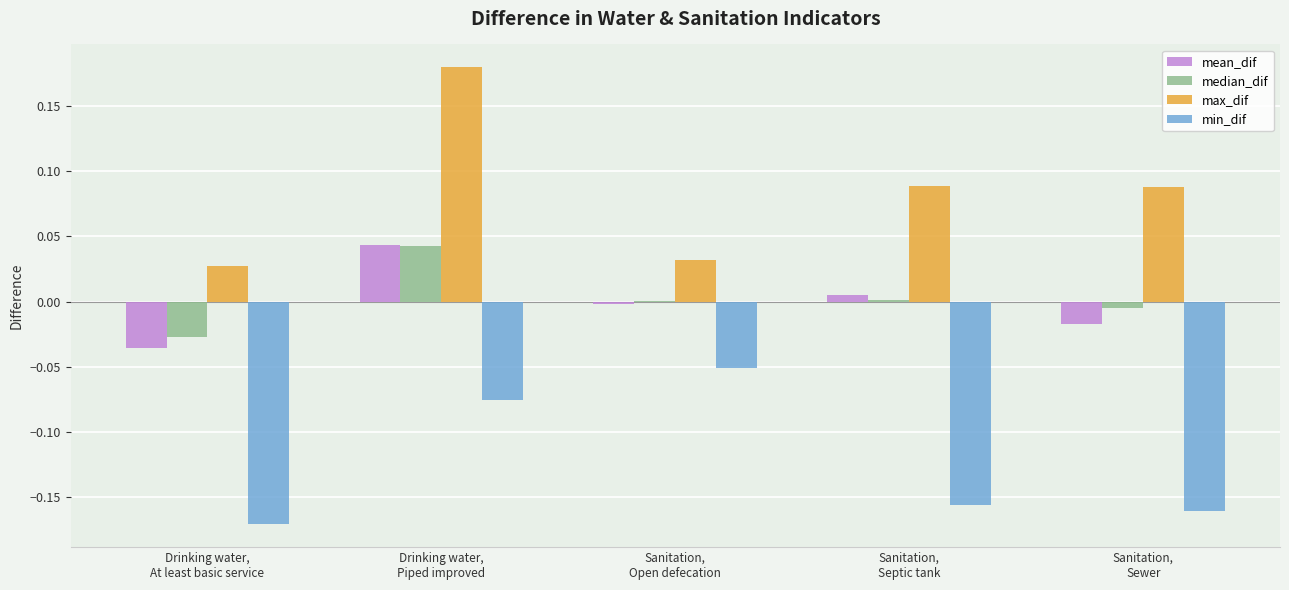

Which series has the largest total across all categories?

max_dif